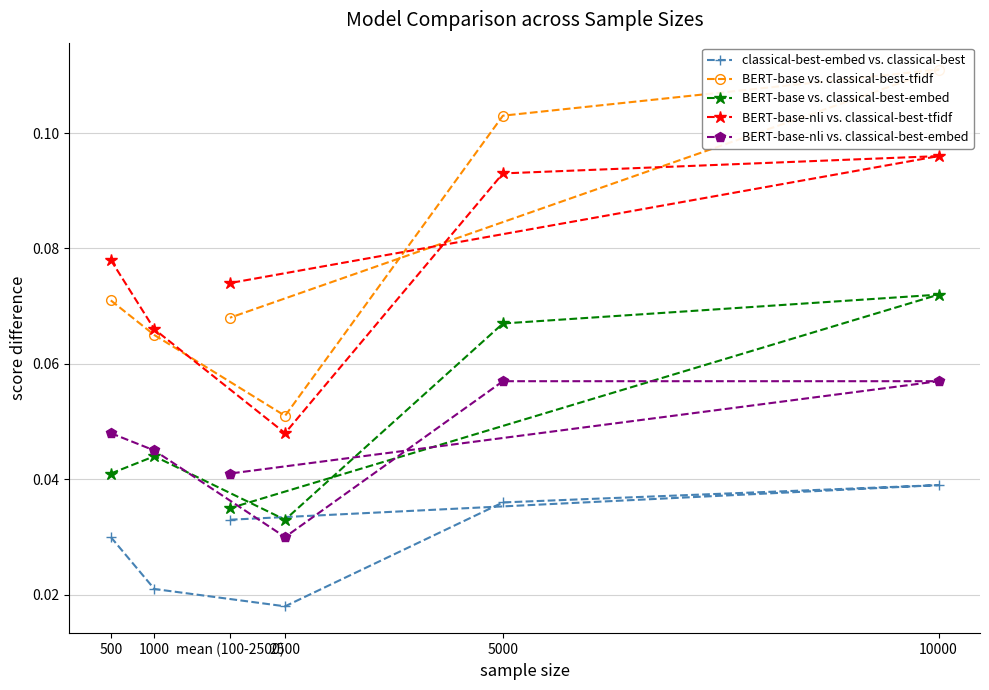

The value of classical-best-embed vs. classical-best at mean (100-2500) is 0.1. True or false?

False